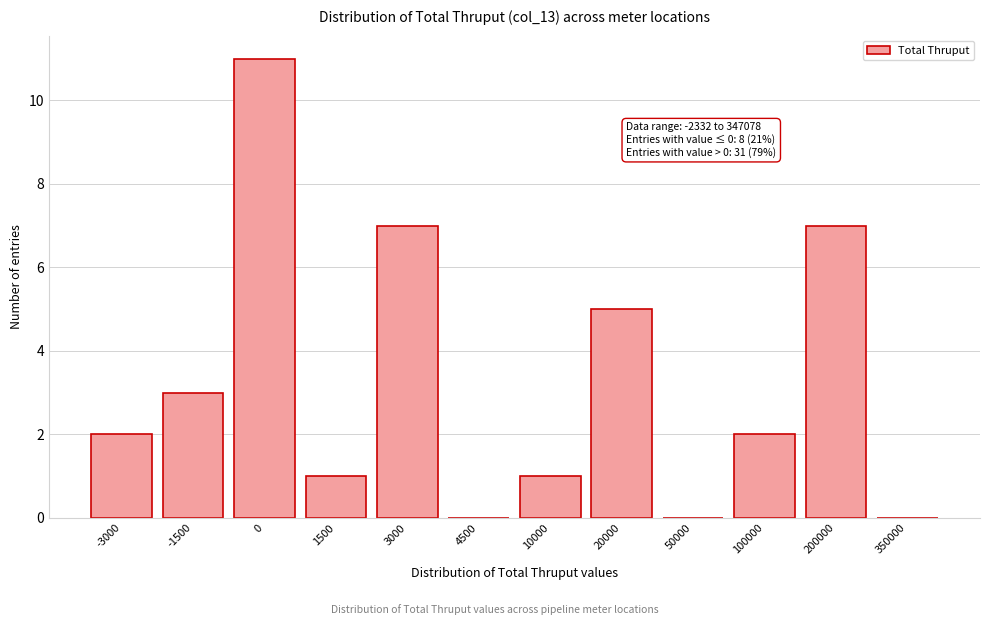

Reading left to right, extract all data points from this chart.

-3000=2	-1500=3	0=11	1500=1	3000=7	4500=0	10000=1	20000=5	50000=0	100000=2	200000=7	350000=0